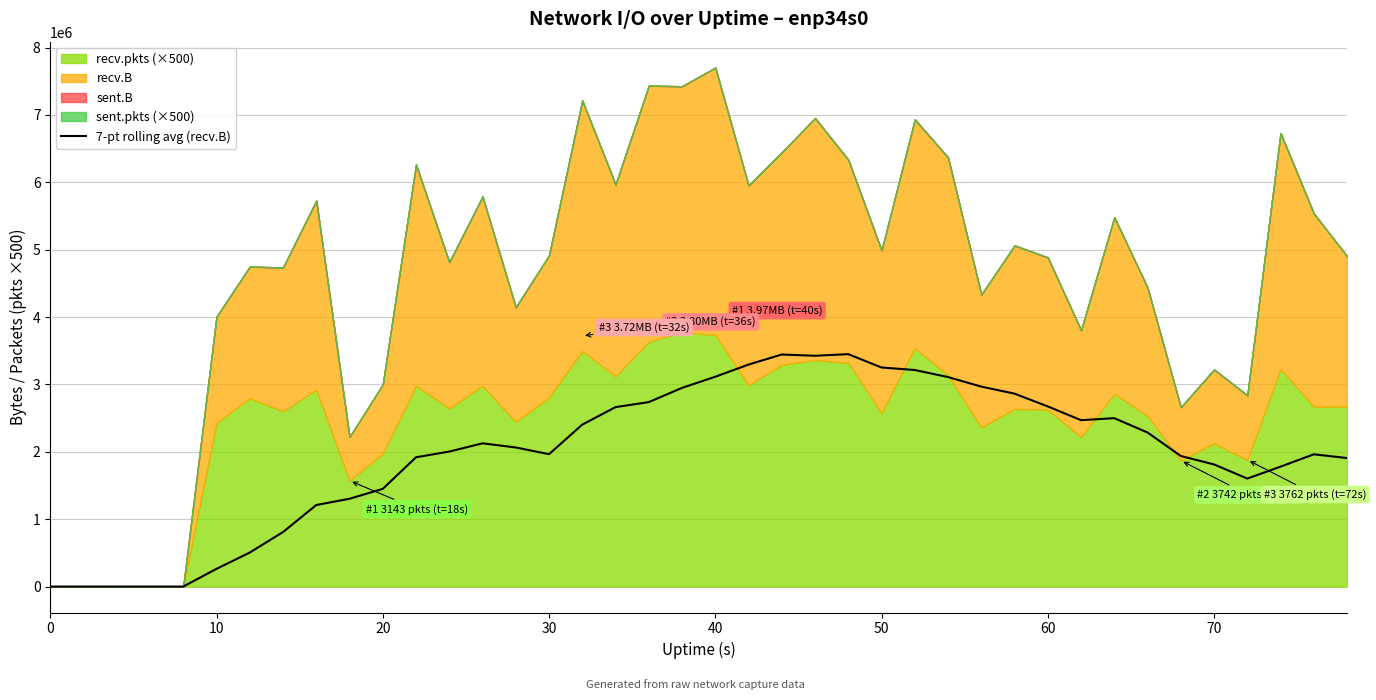

Is it true that 7-pt rolling avg (recv.B) equals 2311299.4 at 0?

False